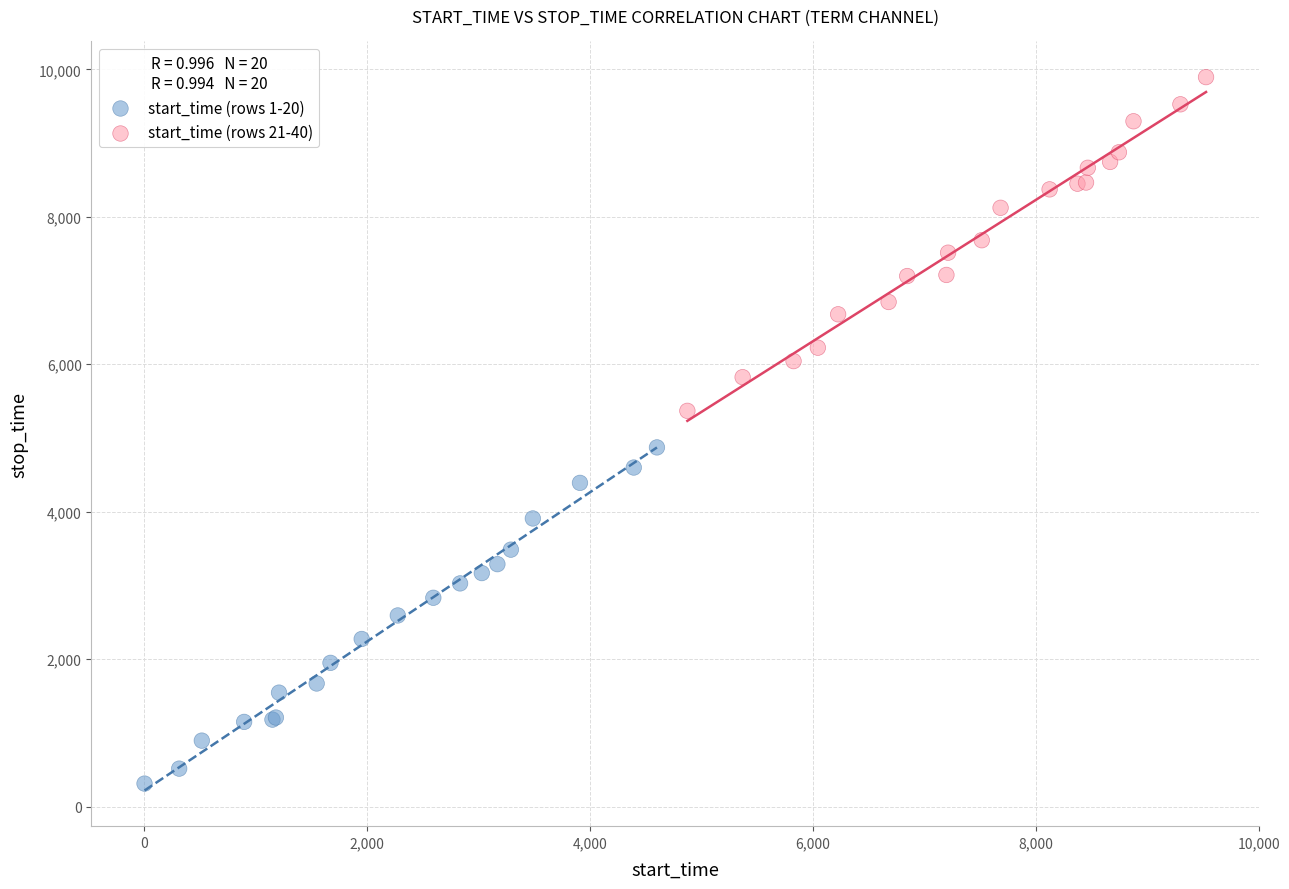

Which series has the largest Y range (max minus min)?

start_time (rows 1-20)